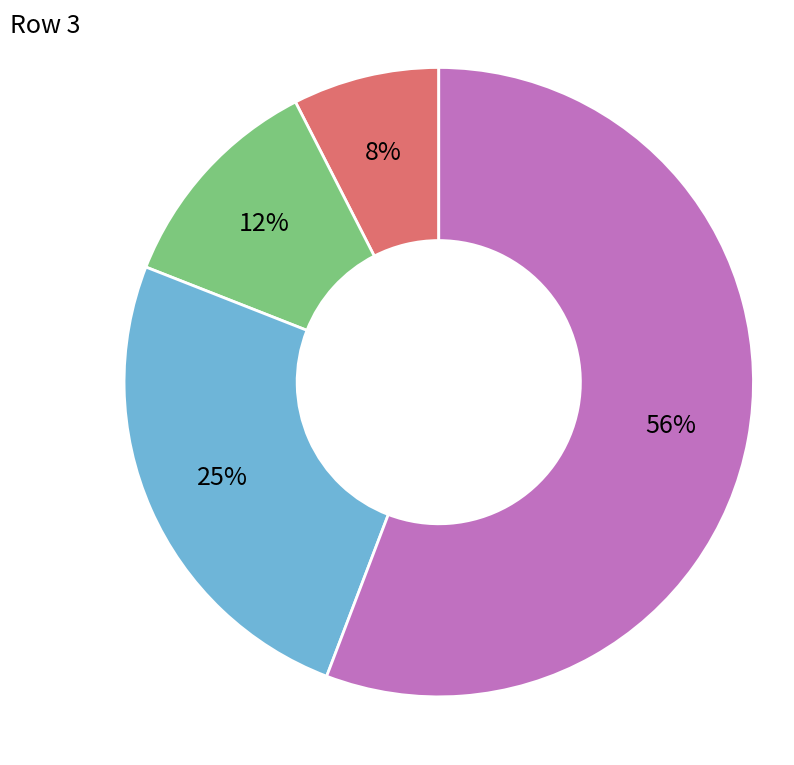

Which category has the smallest portion of the pie?

Row 2